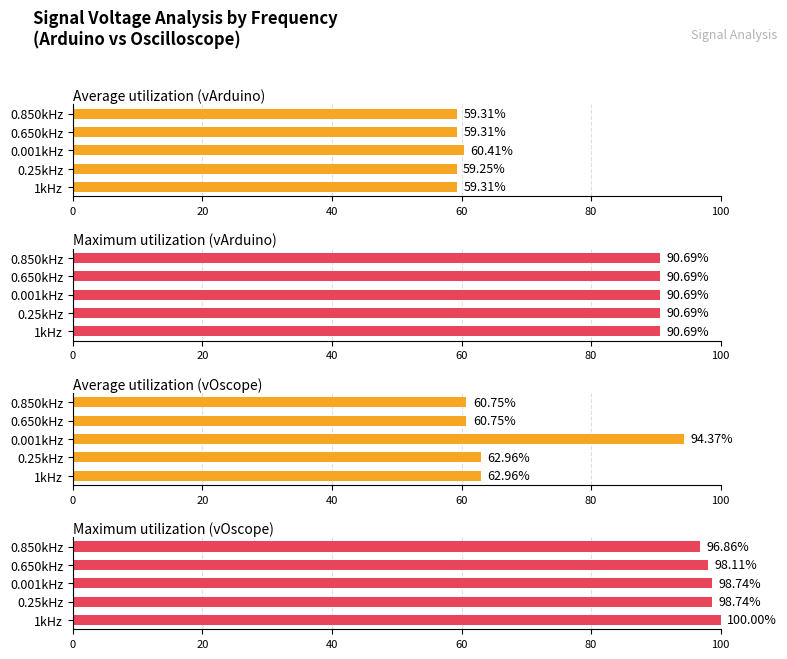

The Maximum utilization (vArduino) series shows 0.2 at 20. True or false?

False